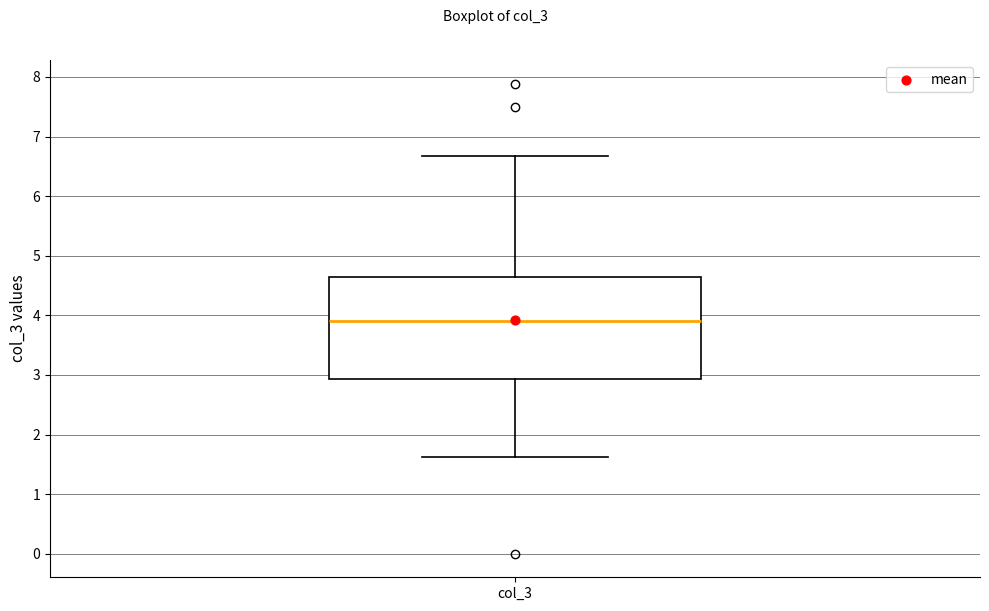

Read this box plot against the y-axis: the position of the median line, the range covered by the box, and the ends of both whiskers. The values are not printed on the chart, so give them approximately, as read against the axis.

median 3.9, box 2.9 to 4.6, whiskers 1.6 to 6.7